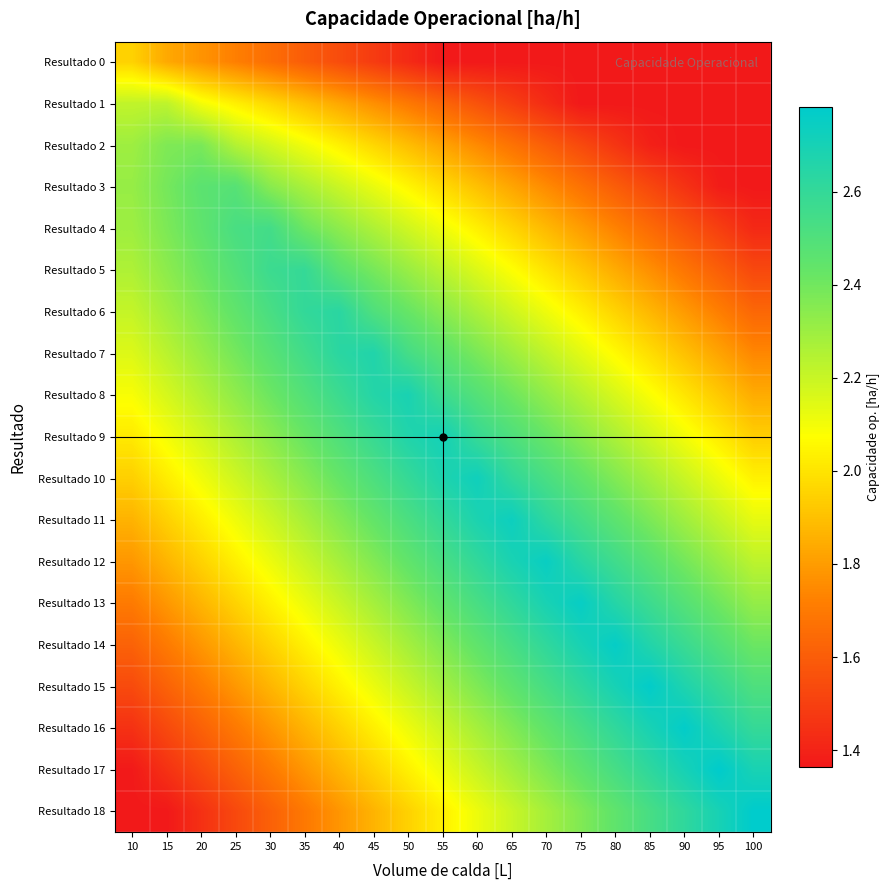

Between 50 and 70, which is larger?

50